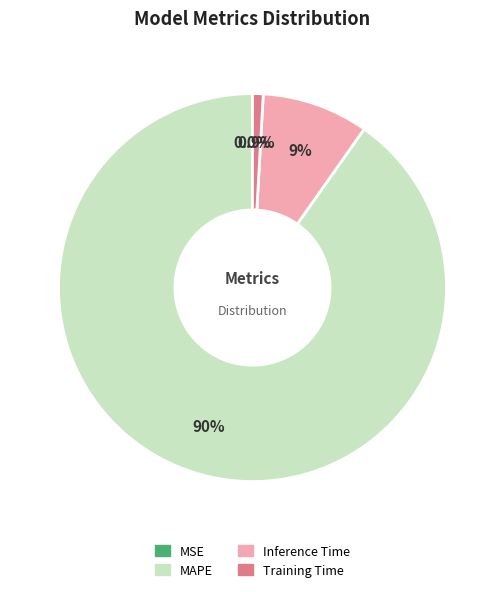

To the nearest percent, what is the difference between the largest and smallest slice percentages?

90%